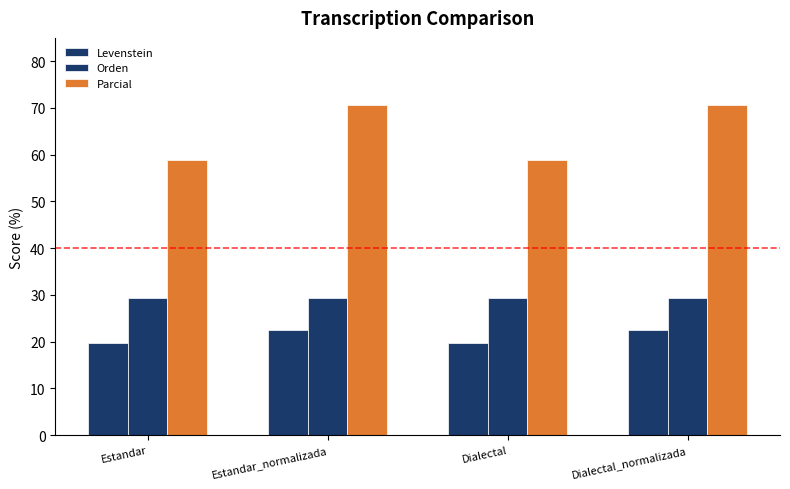

At how many categories does at least one series exceed 43?

4